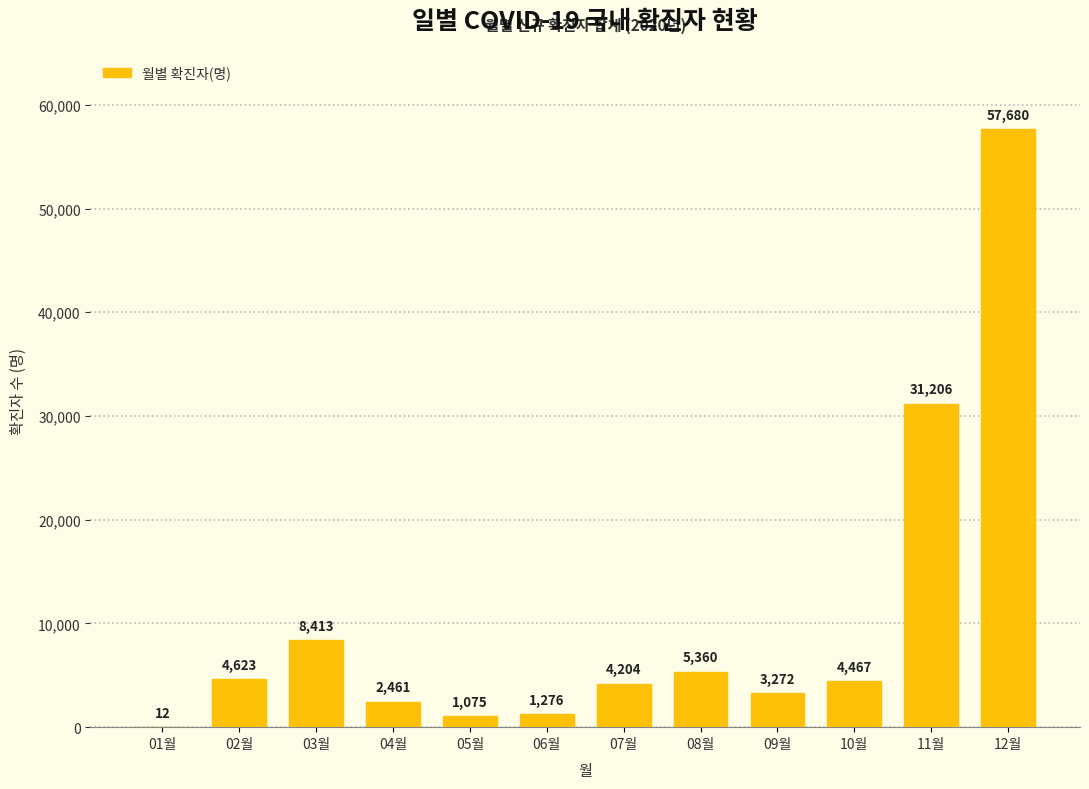

Reading left to right, what are all the values shown in this chart?

01월=12	02월=4623	03월=8413	04월=2461	05월=1075	06월=1276	07월=4204	08월=5360	09월=3272	10월=4467	11월=31206	12월=57680